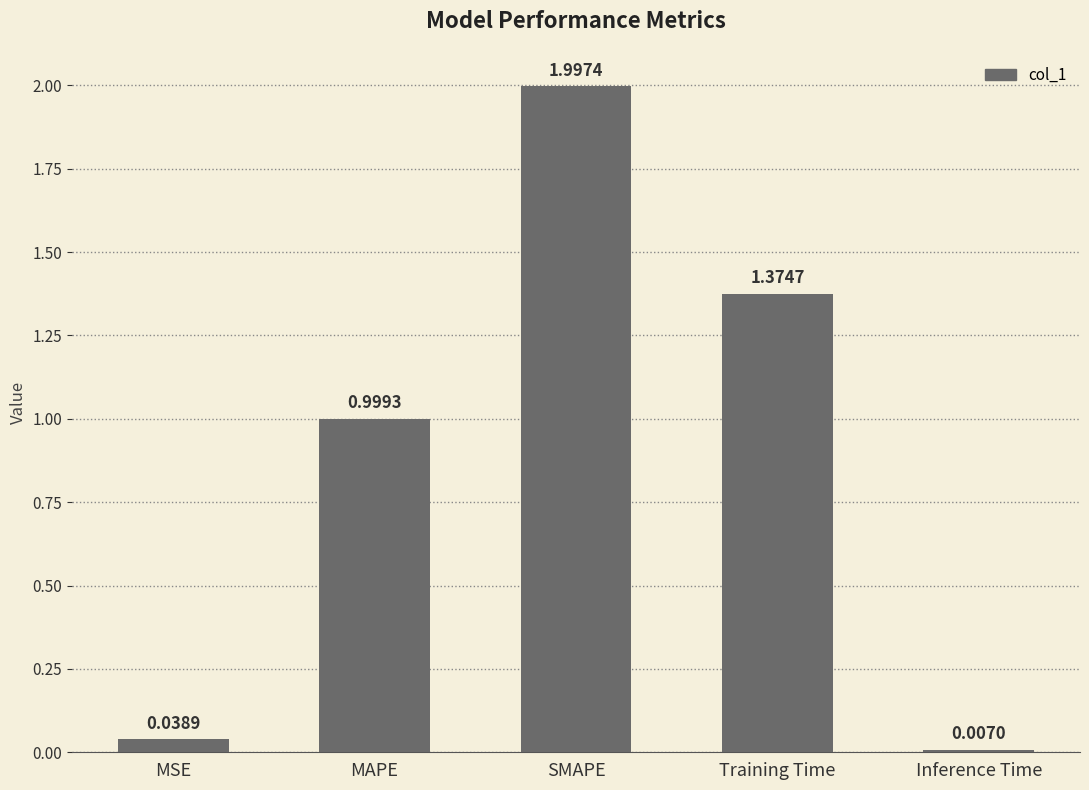

What is the change in value from MSE to MAPE?

+1.0